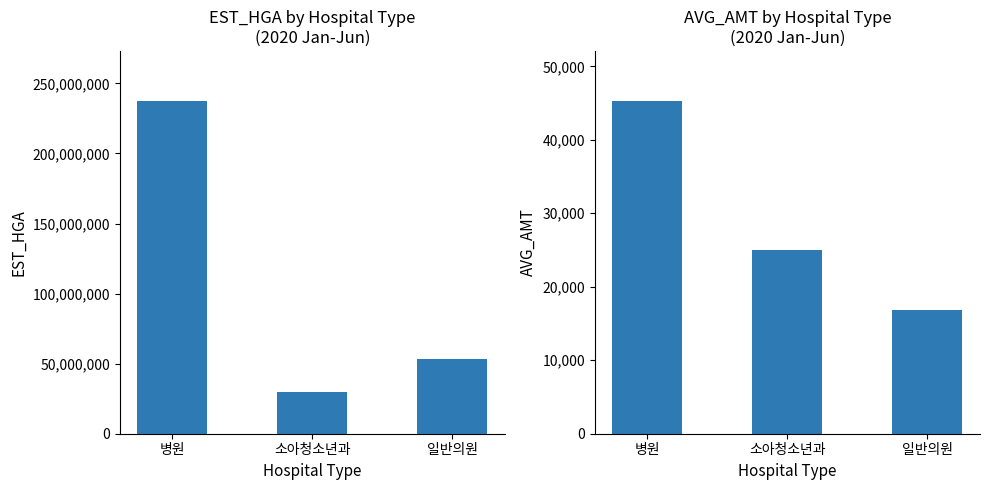

Read the EST_HGA value at 일반의원, to the nearest 10.

53072110